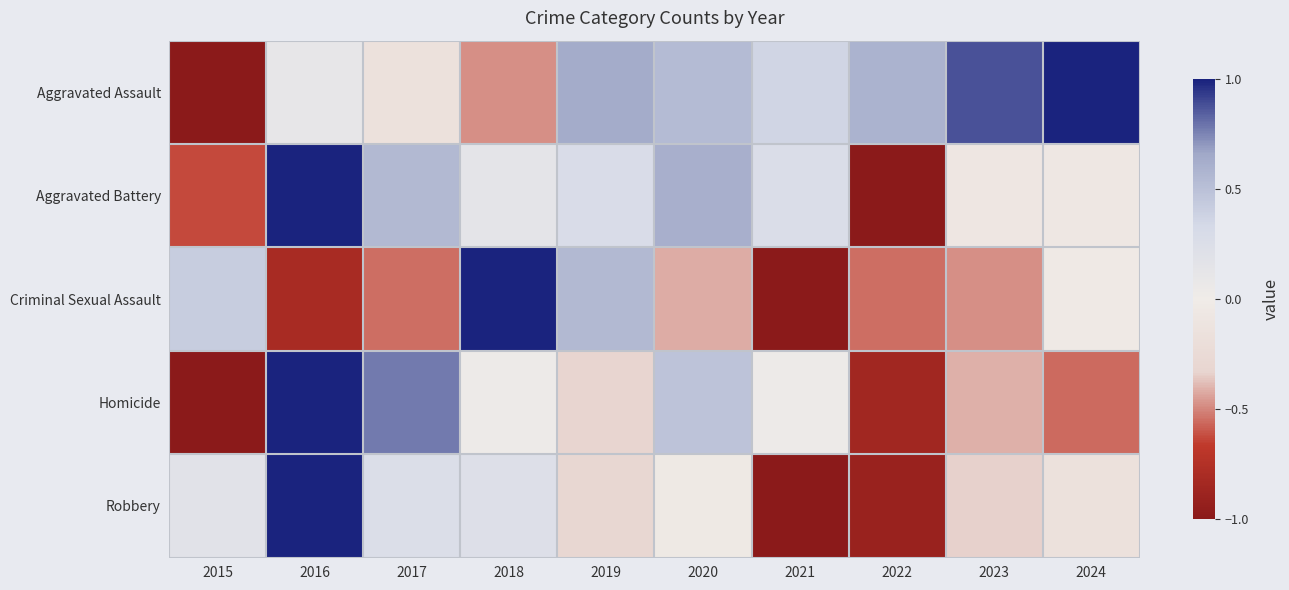

Reading left to right, transcribe all the data shown in this chart.

Aggravated Assault: 2015=-1.0	2016=0.1	2017=-0.2	2018=-0.5	2019=0.6	2020=0.5	2021=0.4	2022=0.6	2023=0.9	2024=1.0
Aggravated Battery: 2015=-0.6	2016=1.0	2017=0.6	2018=0.1	2019=0.3	2020=0.6	2021=0.3	2022=-1.0	2023=-0.1	2024=-0.1
Criminal Sexual Assault: 2015=0.4	2016=-0.8	2017=-0.5	2018=1.0	2019=0.5	2020=-0.4	2021=-1.0	2022=-0.5	2023=-0.5	2024=-0.0
Homicide: 2015=-1.0	2016=1.0	2017=0.8	2018=0.0	2019=-0.3	2020=0.5	2021=0.0	2022=-0.9	2023=-0.4	2024=-0.6
Robbery: 2015=0.2	2016=1.0	2017=0.3	2018=0.2	2019=-0.3	2020=-0.0	2021=-1.0	2022=-0.9	2023=-0.3	2024=-0.1